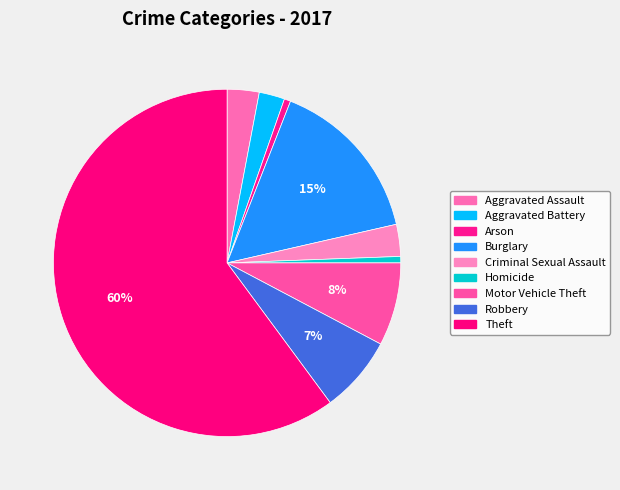

Which has a higher value, Criminal Sexual Assault or Aggravated Assault?

Criminal Sexual Assault